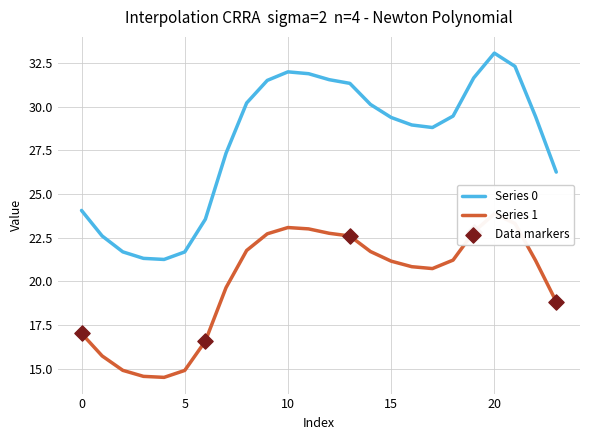

What is the total value across all series at 14?

51.8